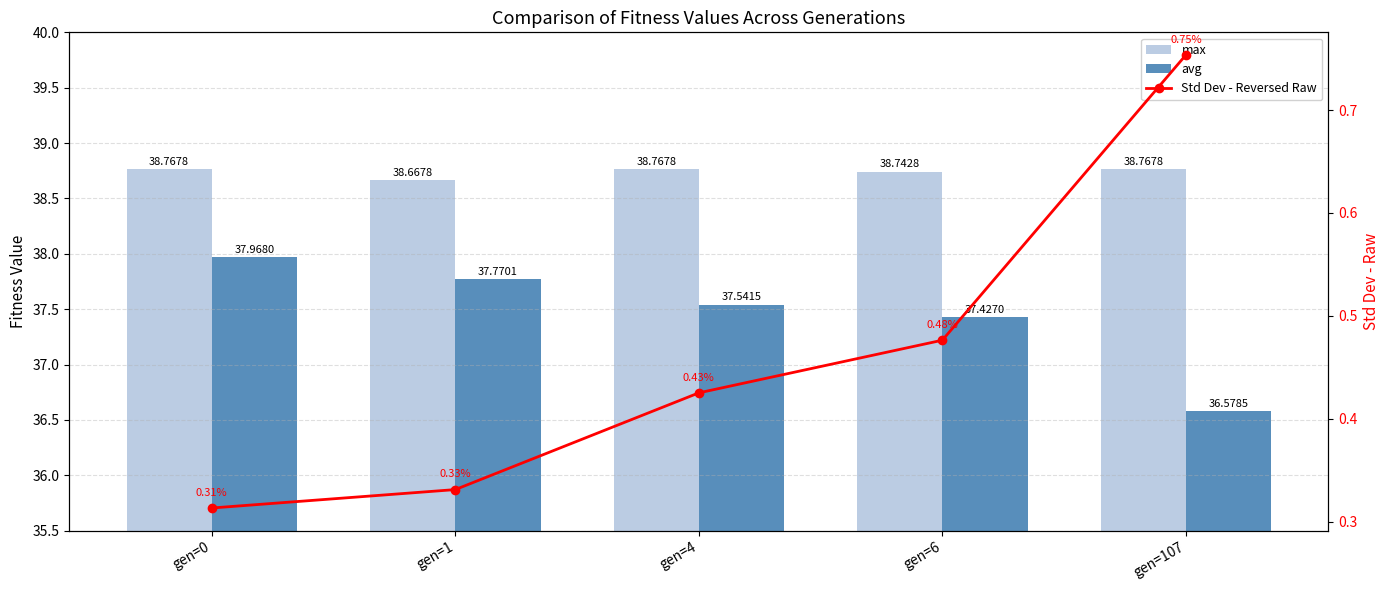

How many data points in avg are above 37?

4